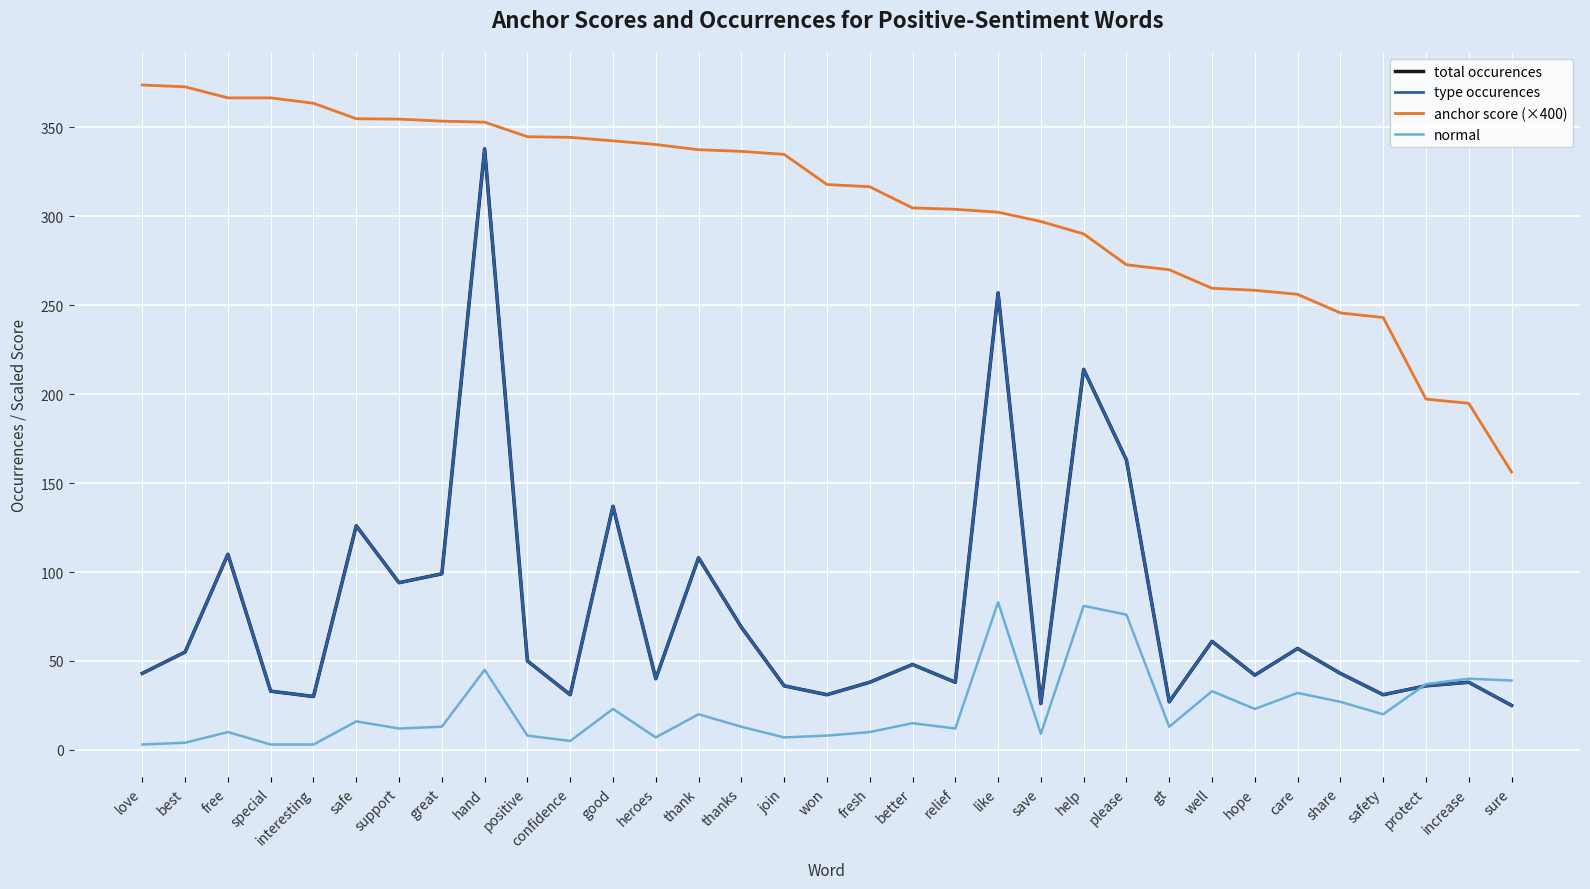

What is the label of the 8th point from the right?

well